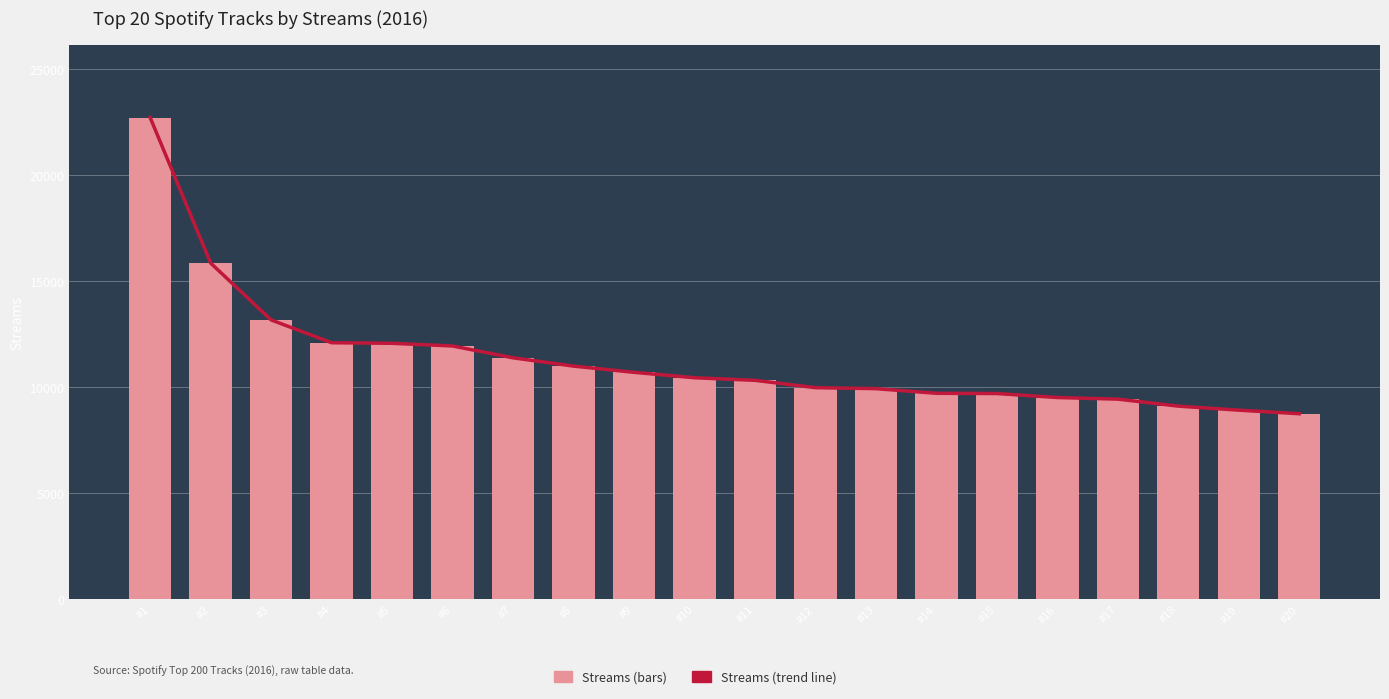

Between #6 and #8, which series saw the biggest shift?

Streams (trend)